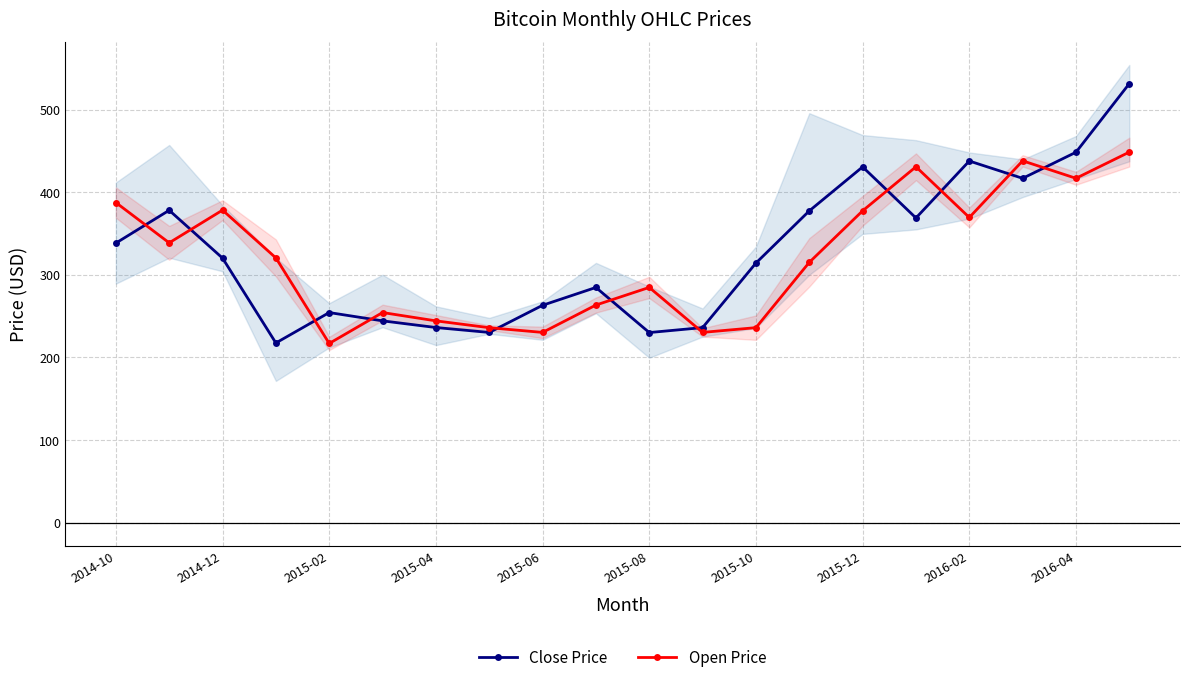

The value of Open Price at 2015-06 is 318.6. True or false?

False